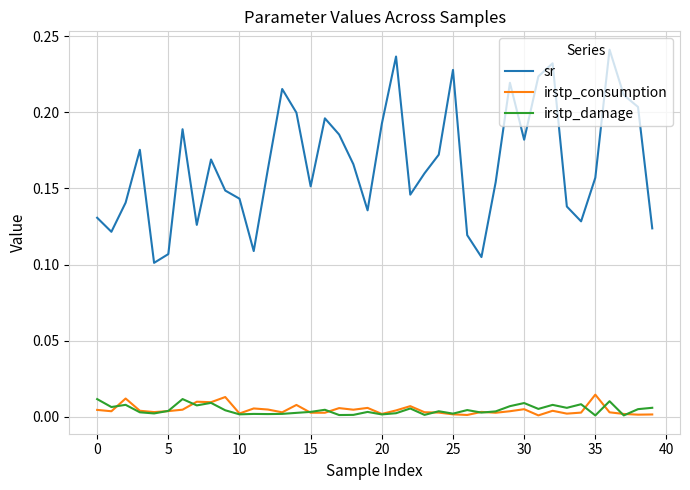

Which series has the largest total across all categories?

sr